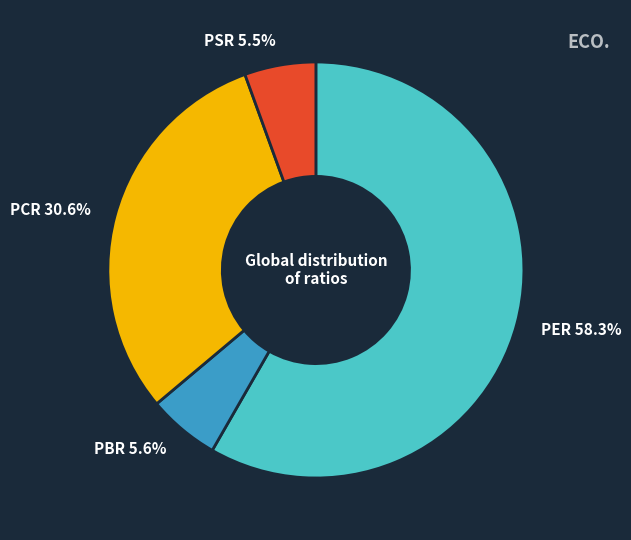

Approximately how many times larger is the value at PER compared to PCR?

1.9